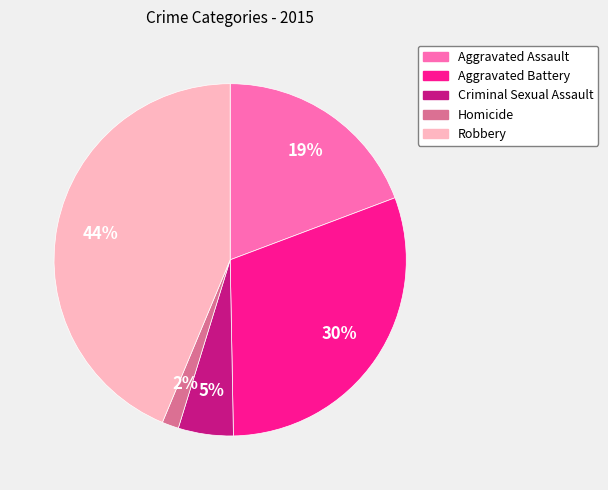

True or false: Criminal Sexual Assault accounts for 1% of the total.

False